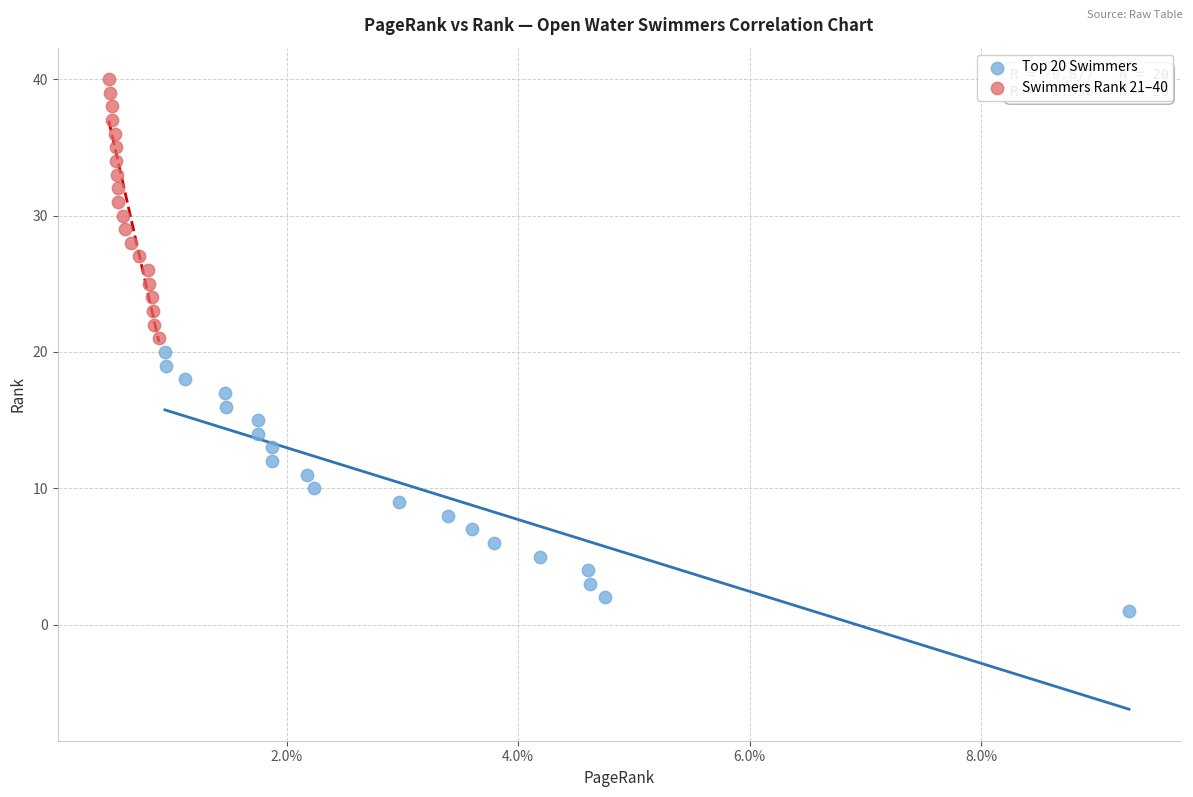

What are all the series names shown in the legend?

Top 20 Swimmers, Swimmers Rank 21–40